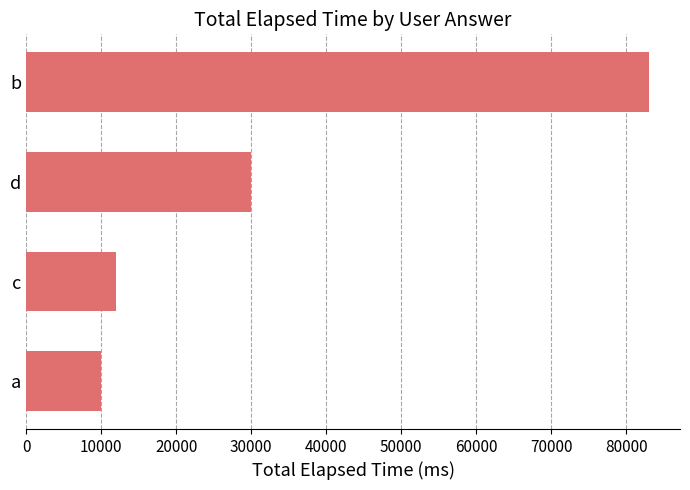

Are the bars grouped side by side (vs. stacked)?

No